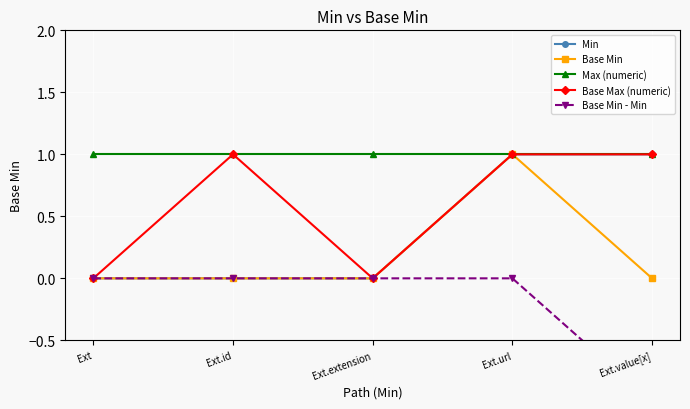

True or false: Min has a value of 0 at Ext.id.

True